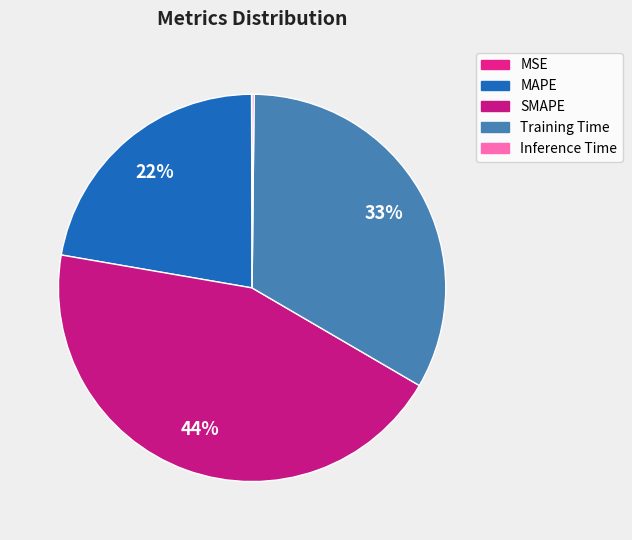

Is there any slice that represents more than half of the pie?

No